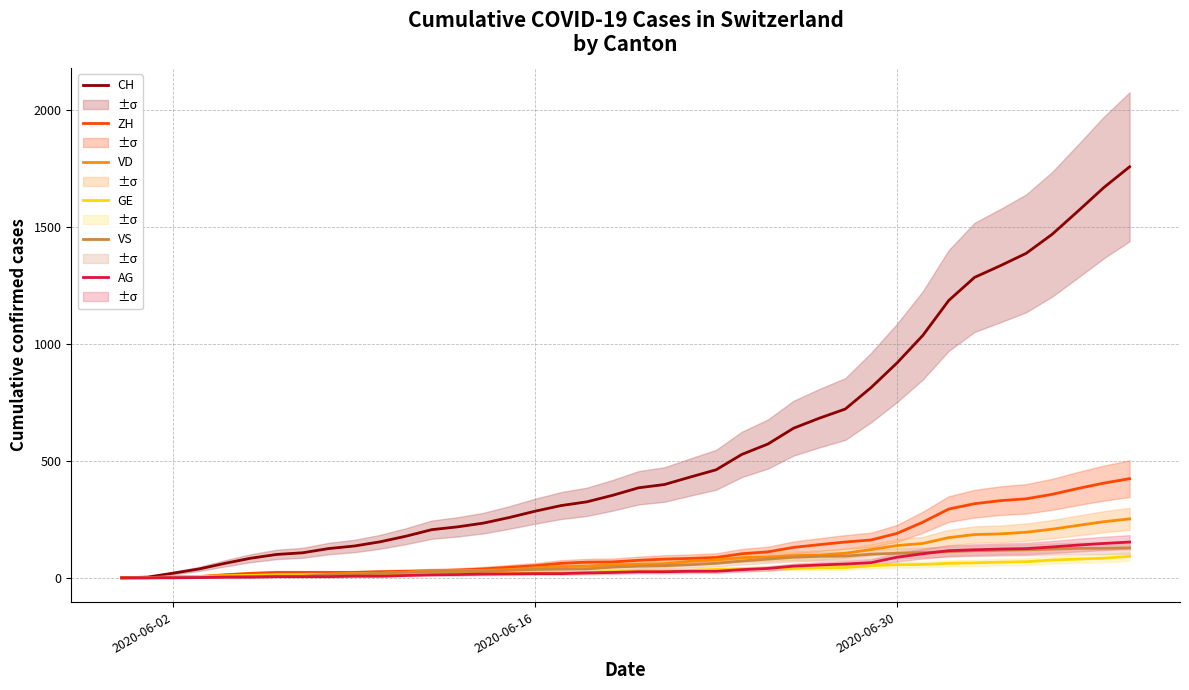

Does the chart display data point markers on the line(s)?

No